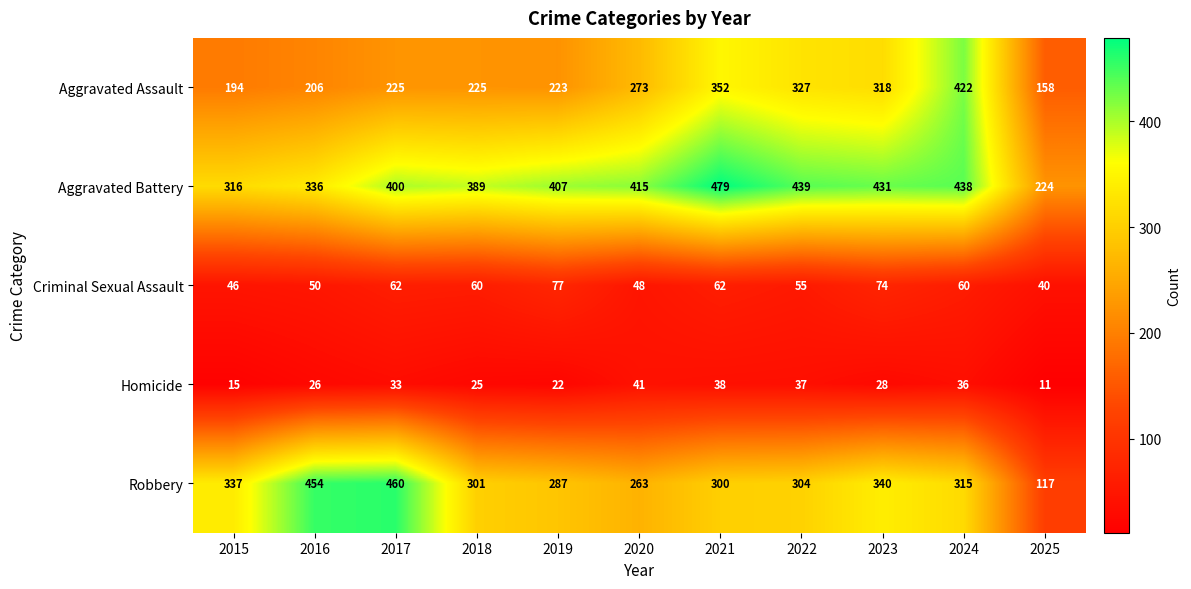

Which category has the lowest value in the Criminal Sexual Assault series?

2025